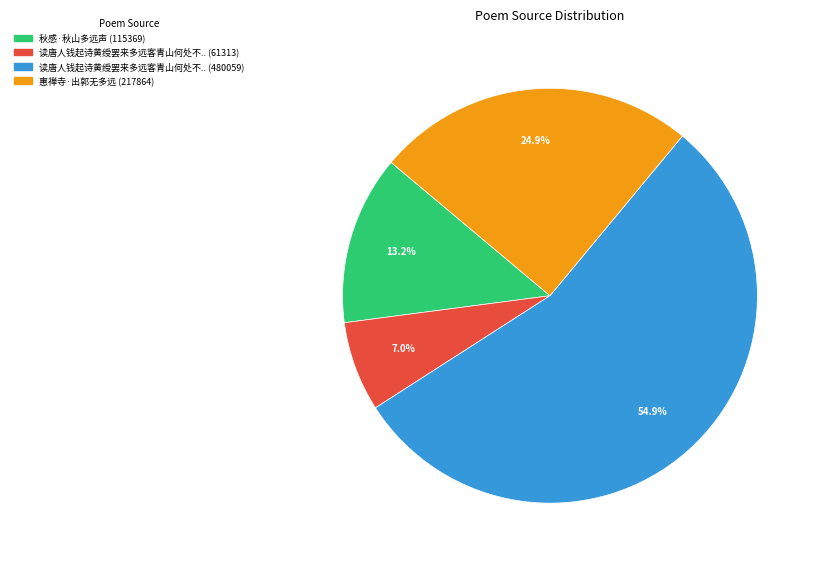

To the nearest percent, what is the difference between the largest and smallest slice percentages?

48%